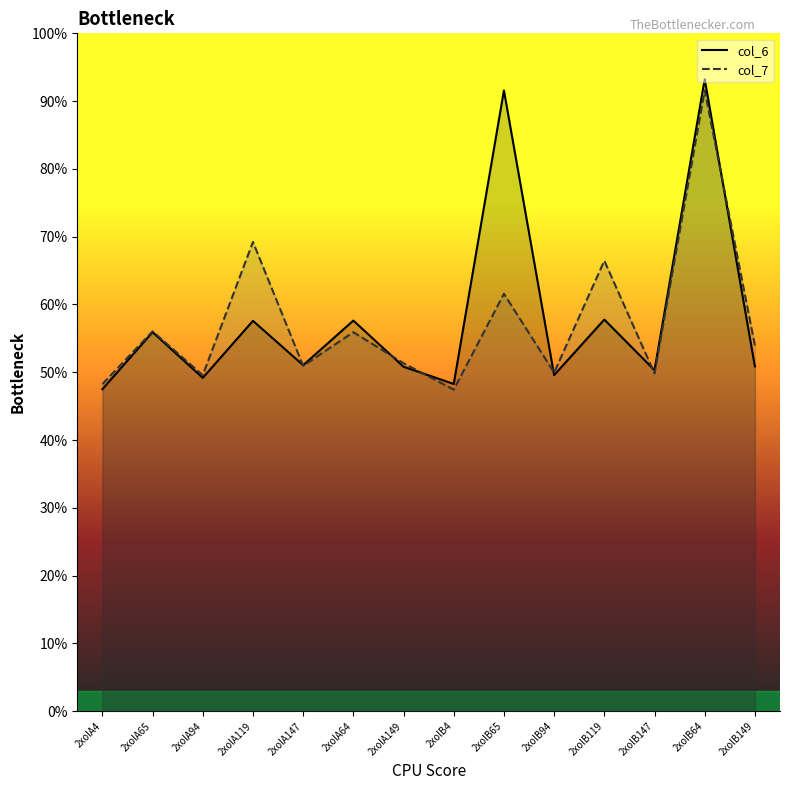

Where is the first local maximum for col_7?

2xolA65